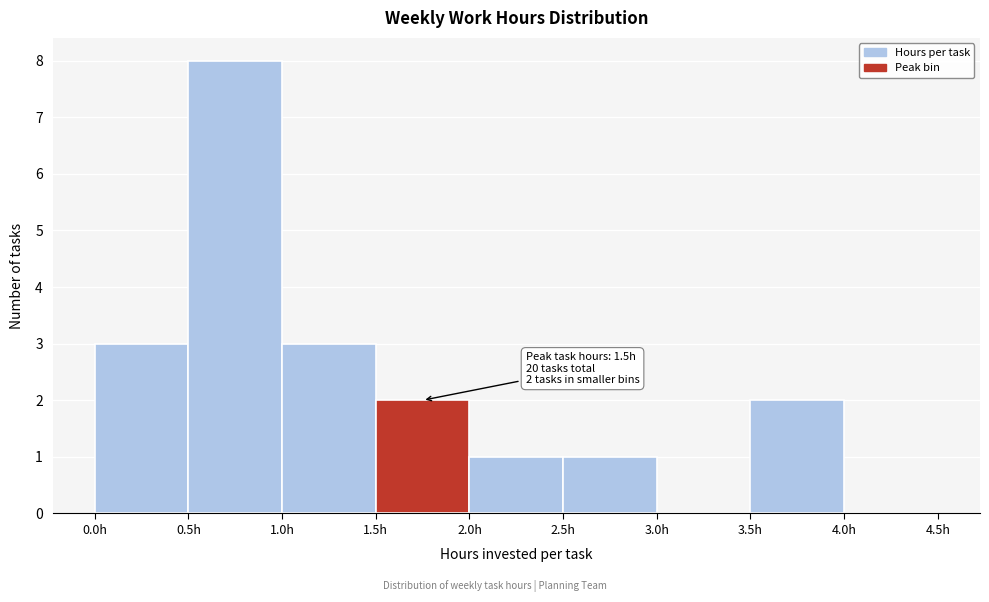

Which range on the x-axis has the tallest bar?

0.5 to 1.0